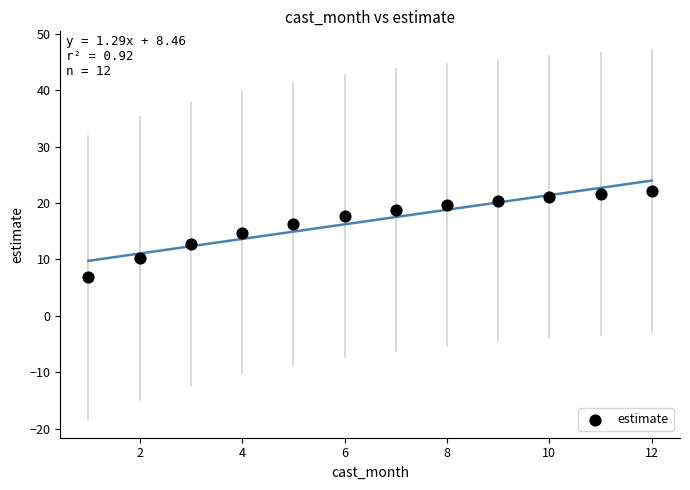

What is the average Y value?

16.9